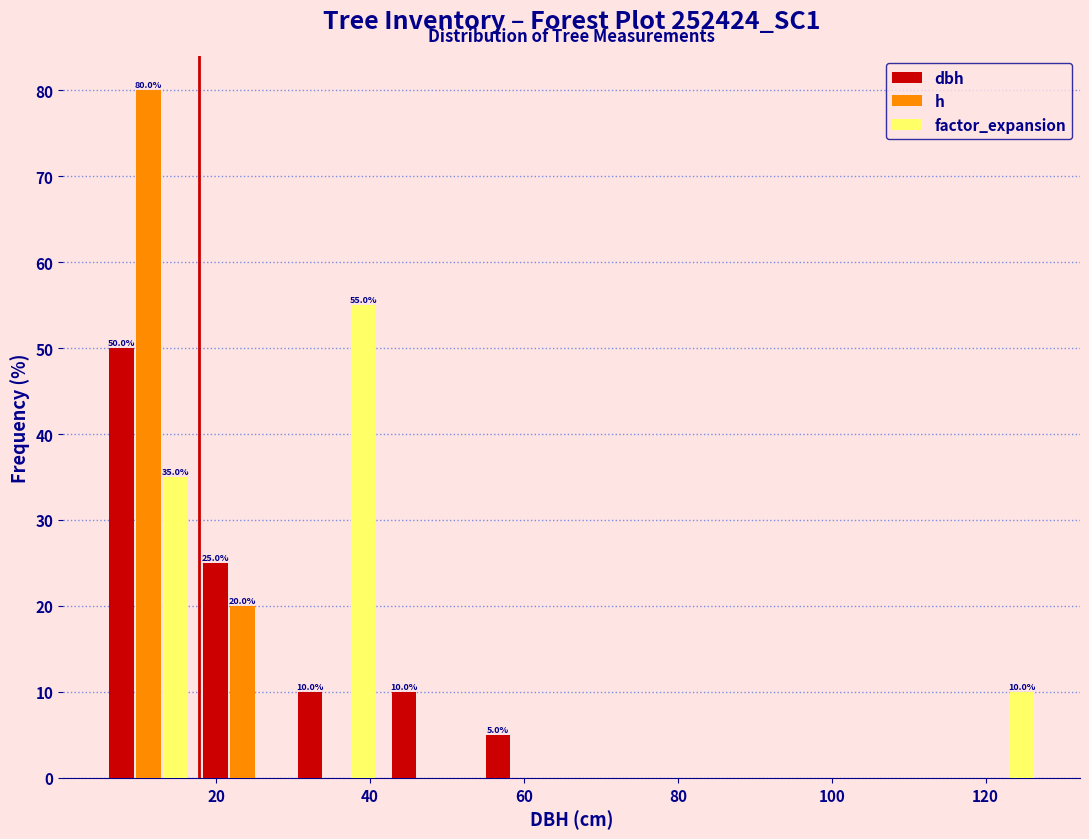

In the h series, which range on the x-axis has the tallest bar?

6 to 18